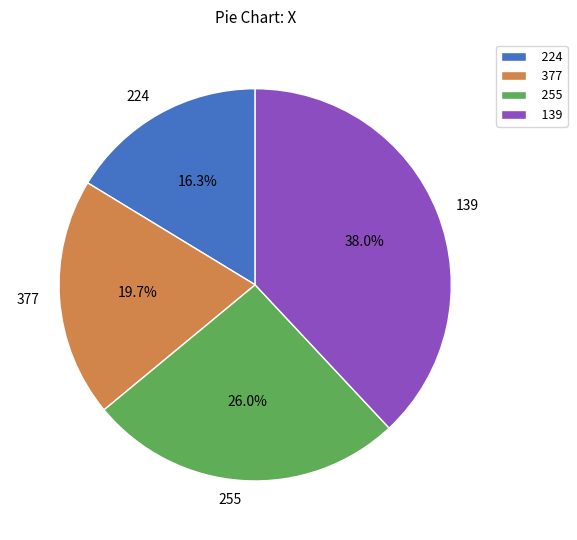

Approximately how many times larger is the value at 224 compared to 377?

0.8